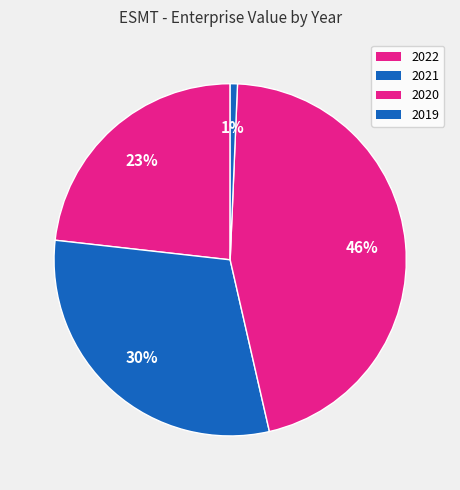

Which category has the smallest portion of the pie?

2019